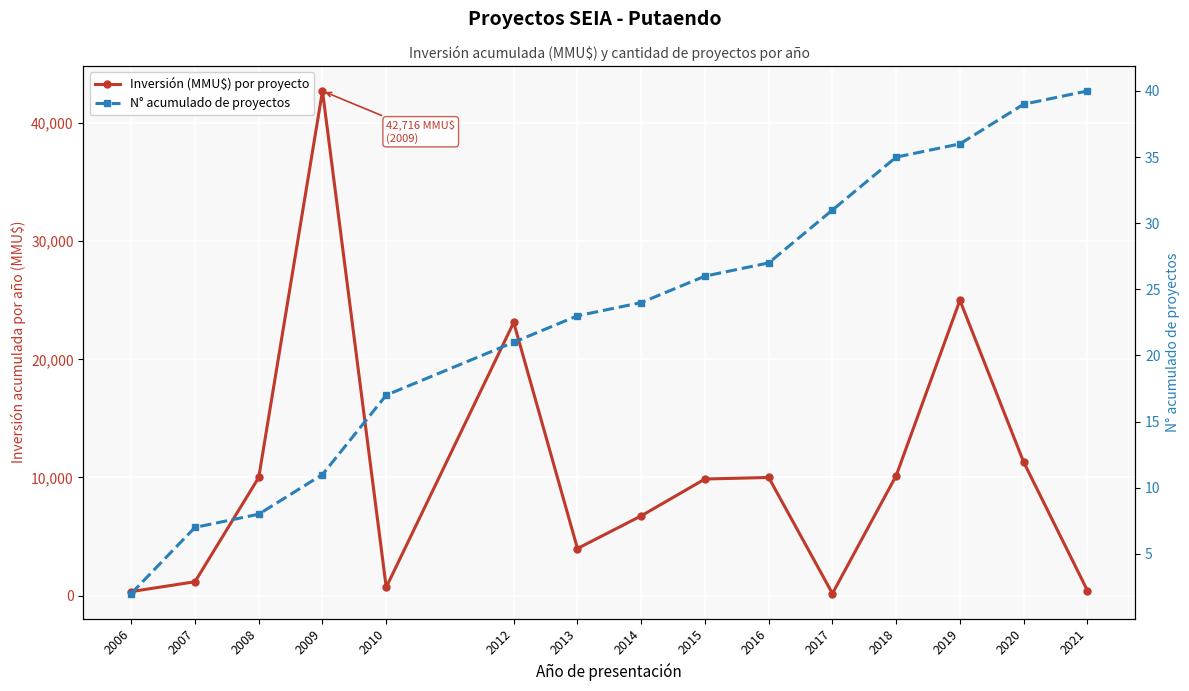

What is the difference between the highest and lowest values at 2008?

9992